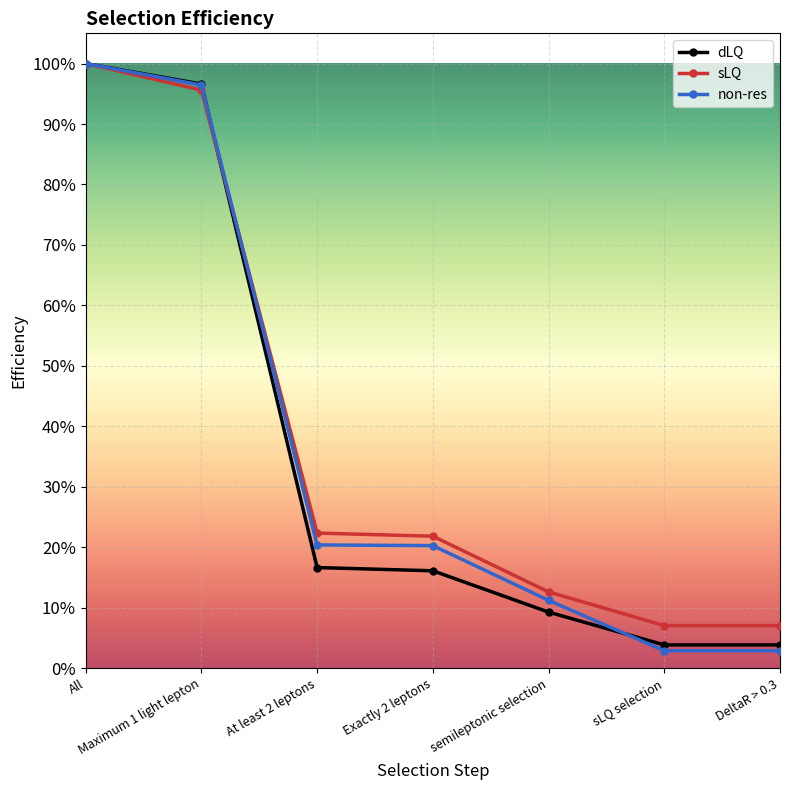

Reading right to left, what are all the values shown in this chart?

dLQ: 0.0	0.0	0.1	0.2	0.2	1.0	1.0
sLQ: 0.1	0.1	0.1	0.2	0.2	1.0	1.0
non-res: 0.0	0.0	0.1	0.2	0.2	1.0	1.0